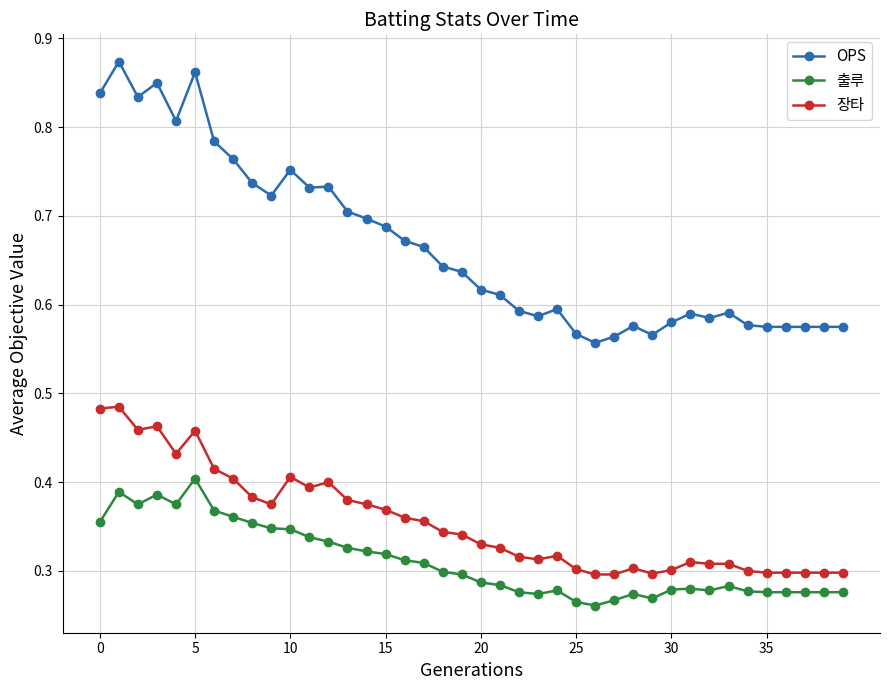

True or false: 장타 and OPS cross at least once.

False